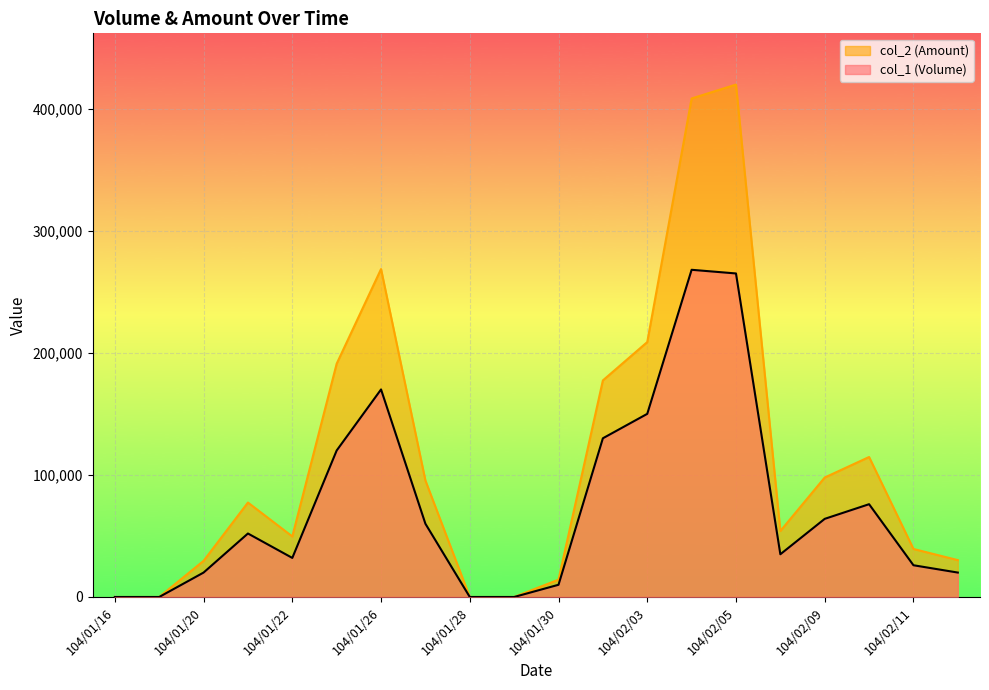

How many data points in col_2 (Amount) are less than 77360?

10